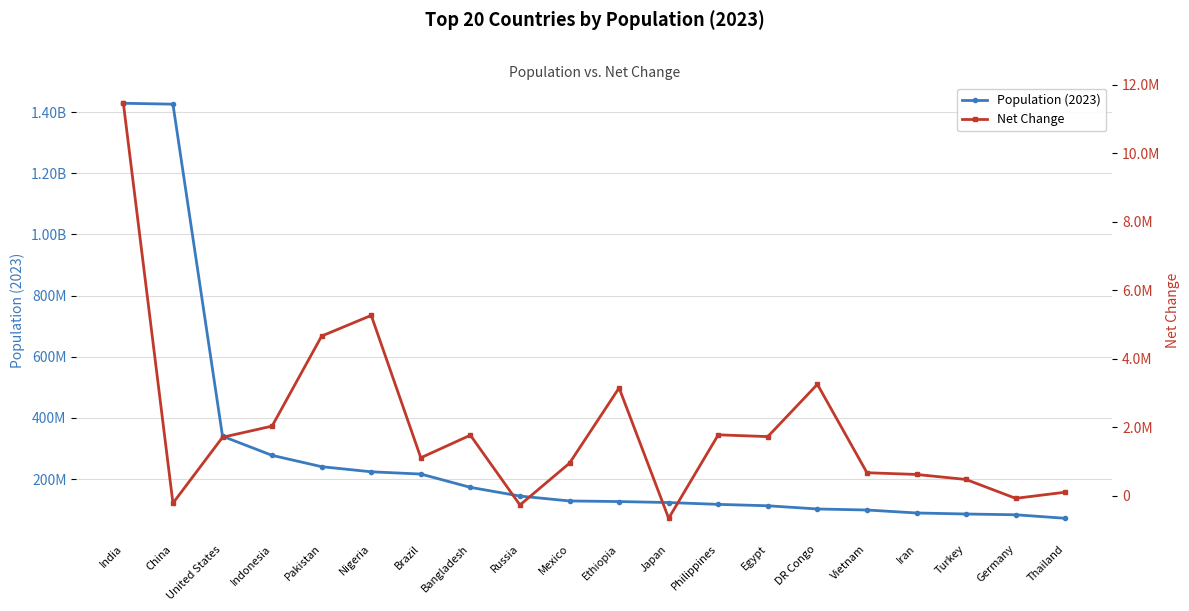

True or false: Population (2023) and Net Change intersect in this chart.

False